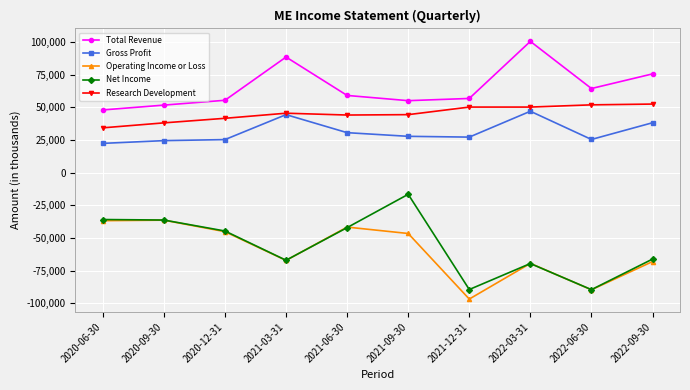

What is the total value across all series at 2021-12-31?

-51600